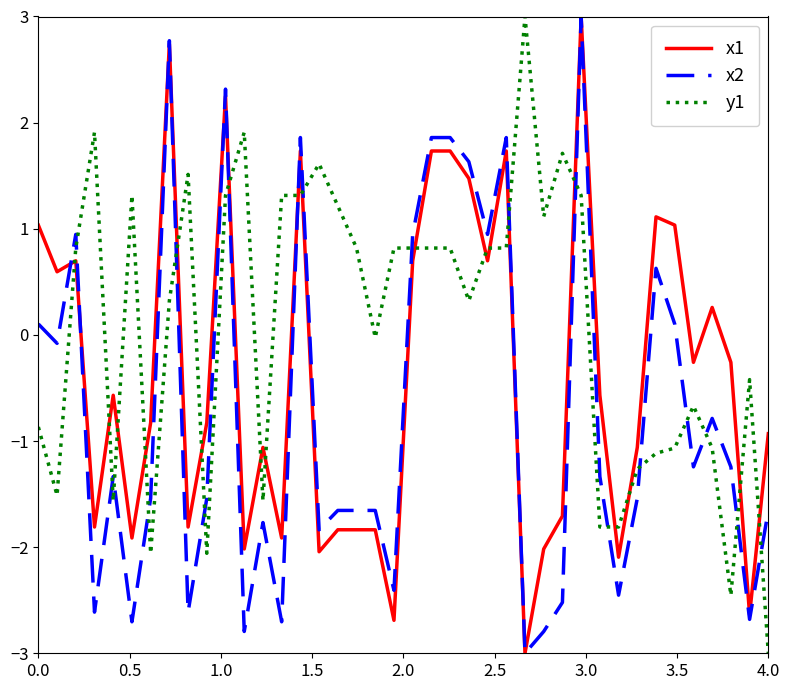

What is the minimum value shown in the chart?

-3.0